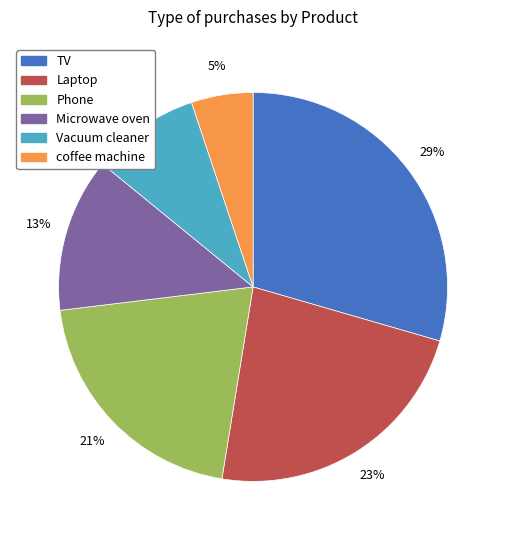

To the nearest percent, what is the difference between the TV and coffee machine slice percentages?

24%